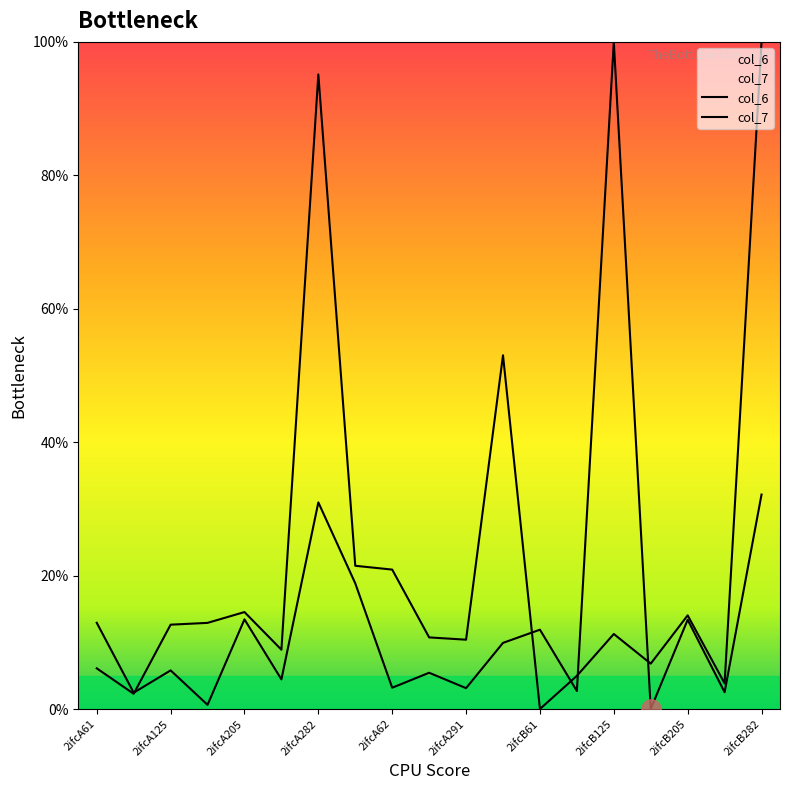

Where do col_7 and col_6 first cross each other?

2ifcA96 and 2ifcA125